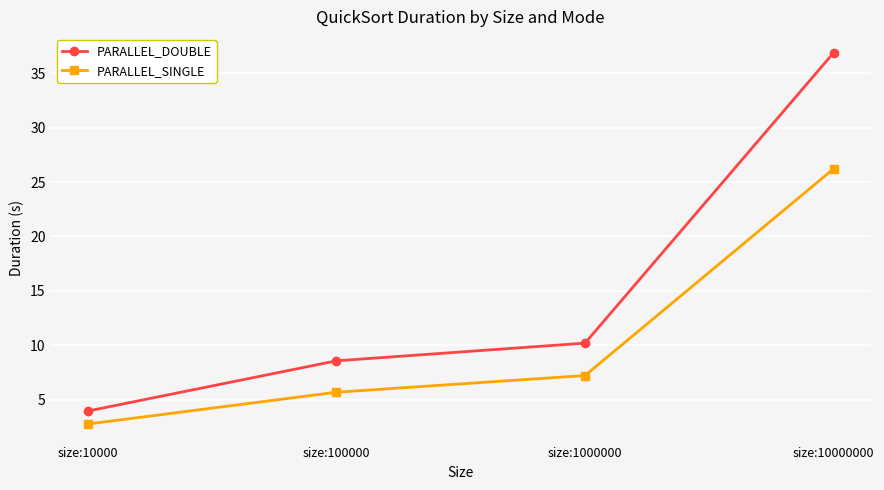

The value of PARALLEL_SINGLE at size:10000 is 2.8. True or false?

True